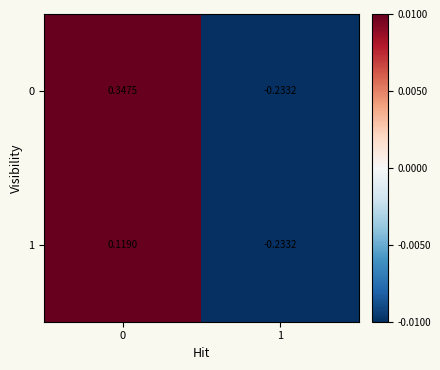

Is the value of 1 at 0 greater than the value of 0 at 0?

No